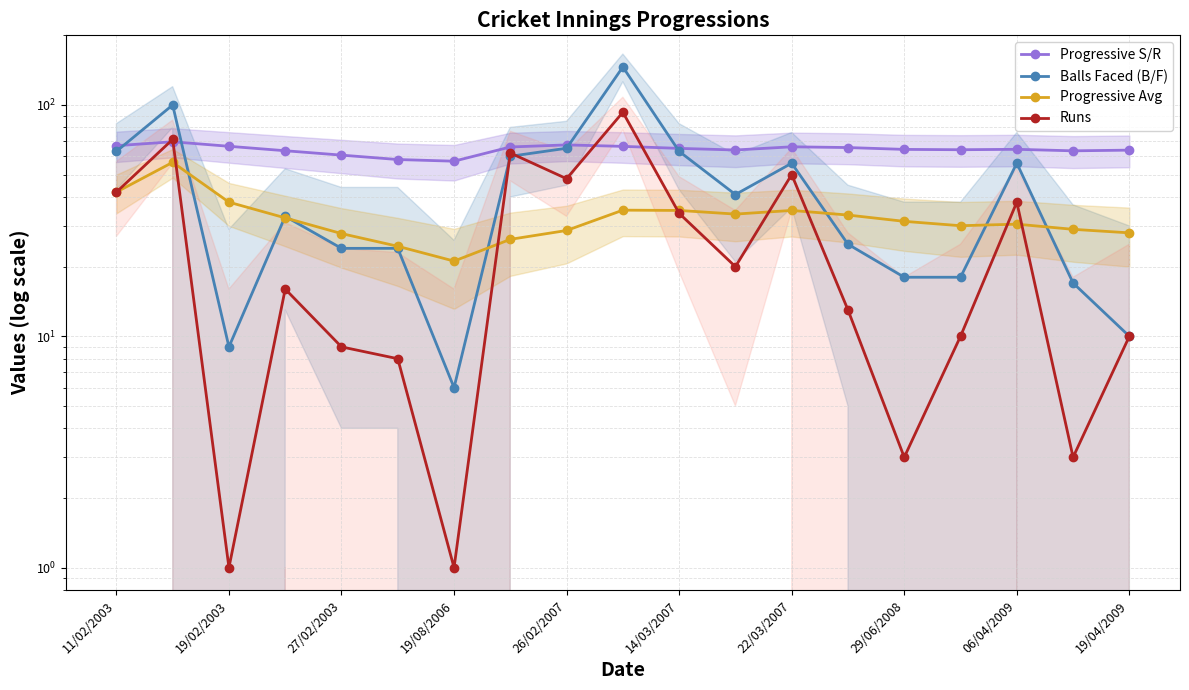

Between 18 and 14/03/2007, which is larger?

18